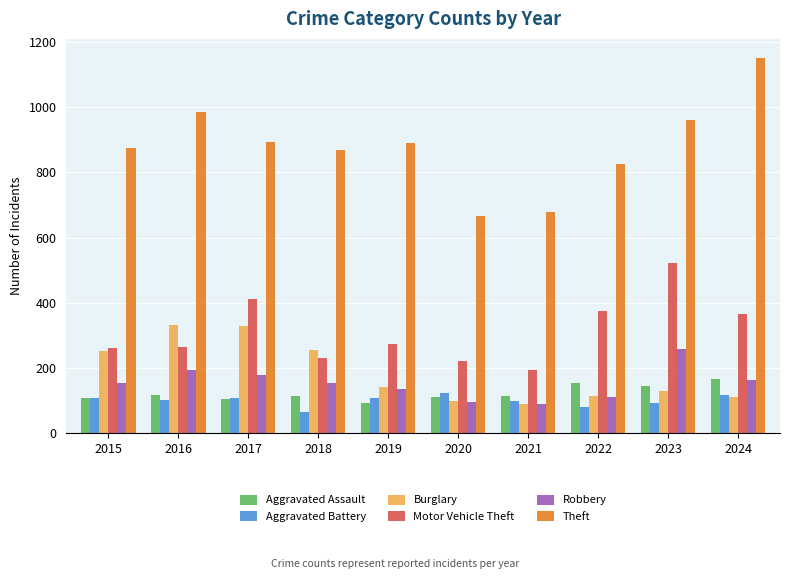

What is the value of the Robbery bar at the 7th from the left?

91